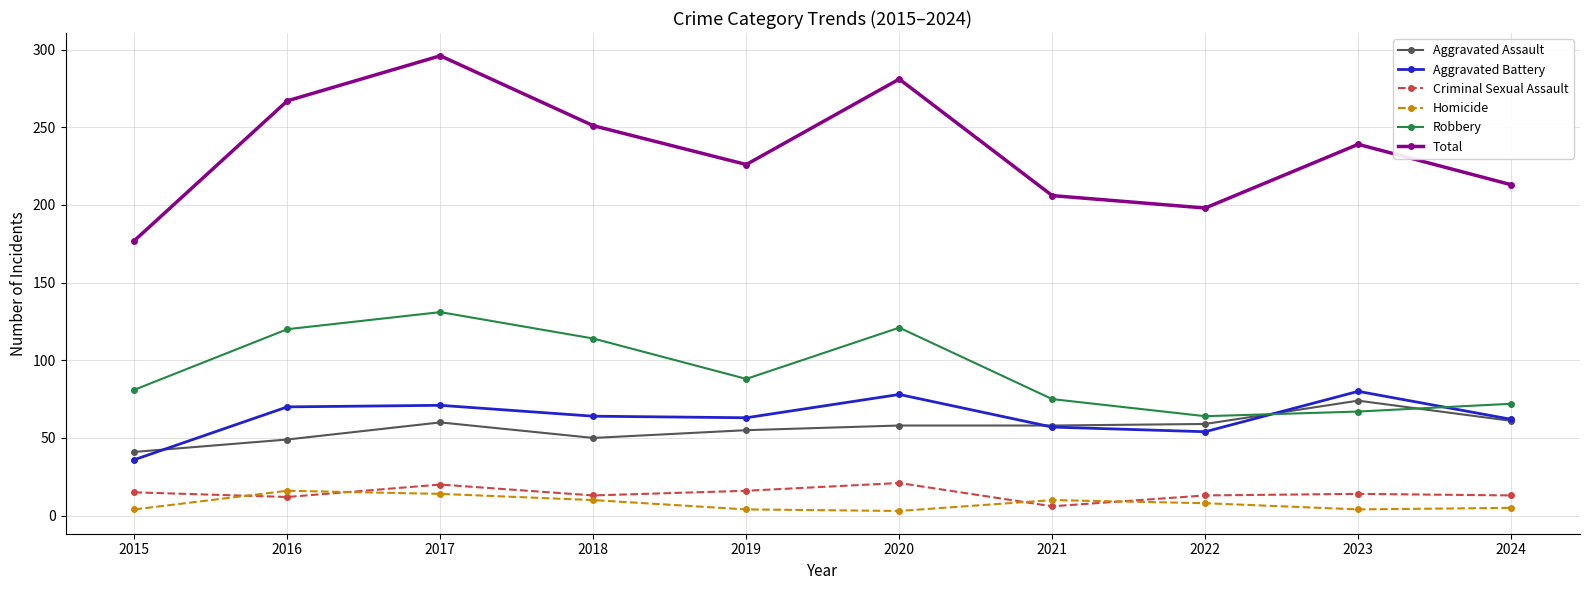

Read the Robbery value at 2017.

131